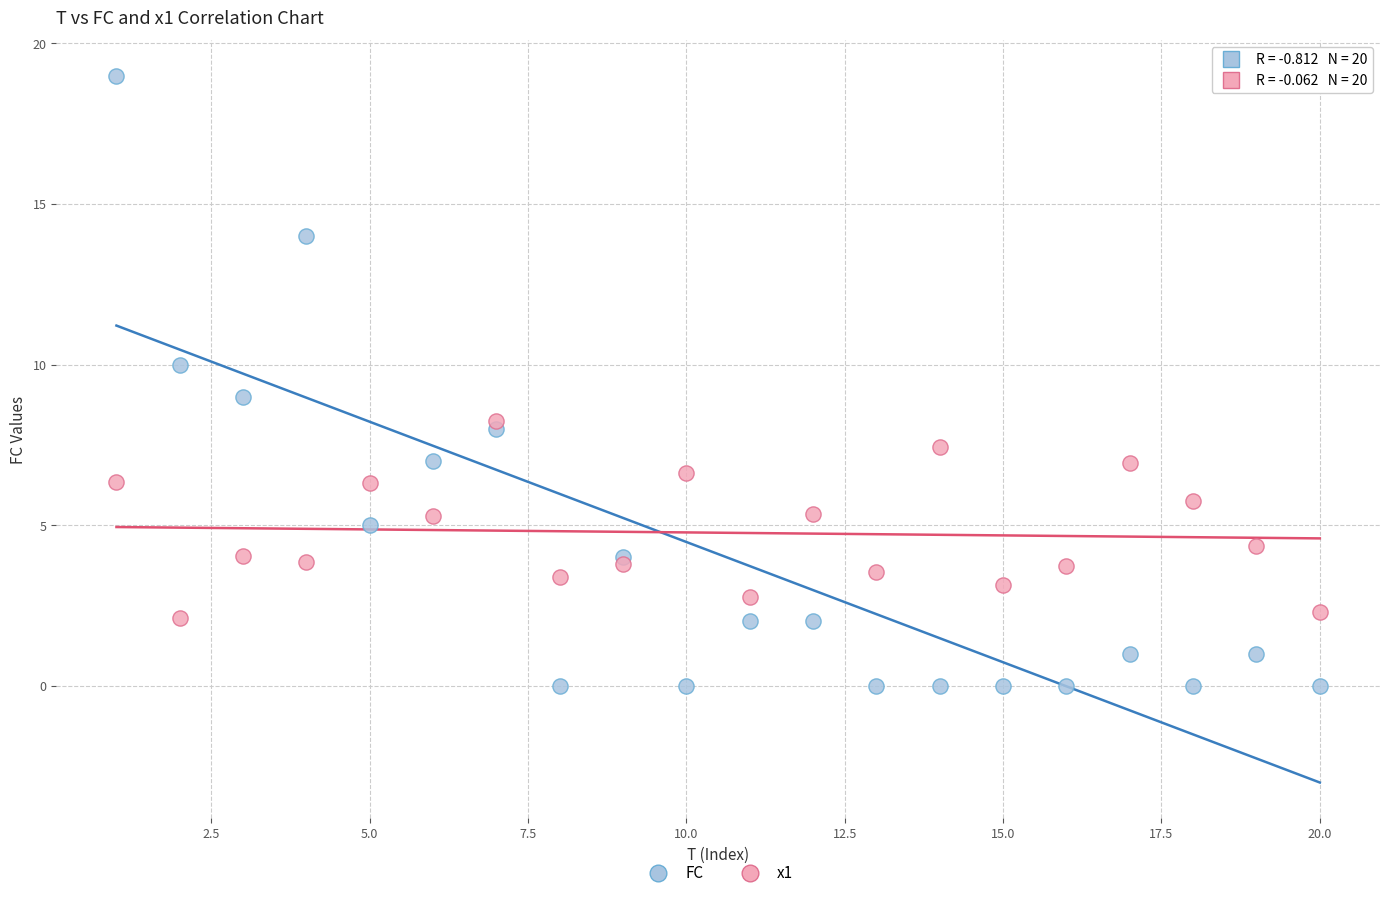

Which series has the widest spread of Y values?

FC